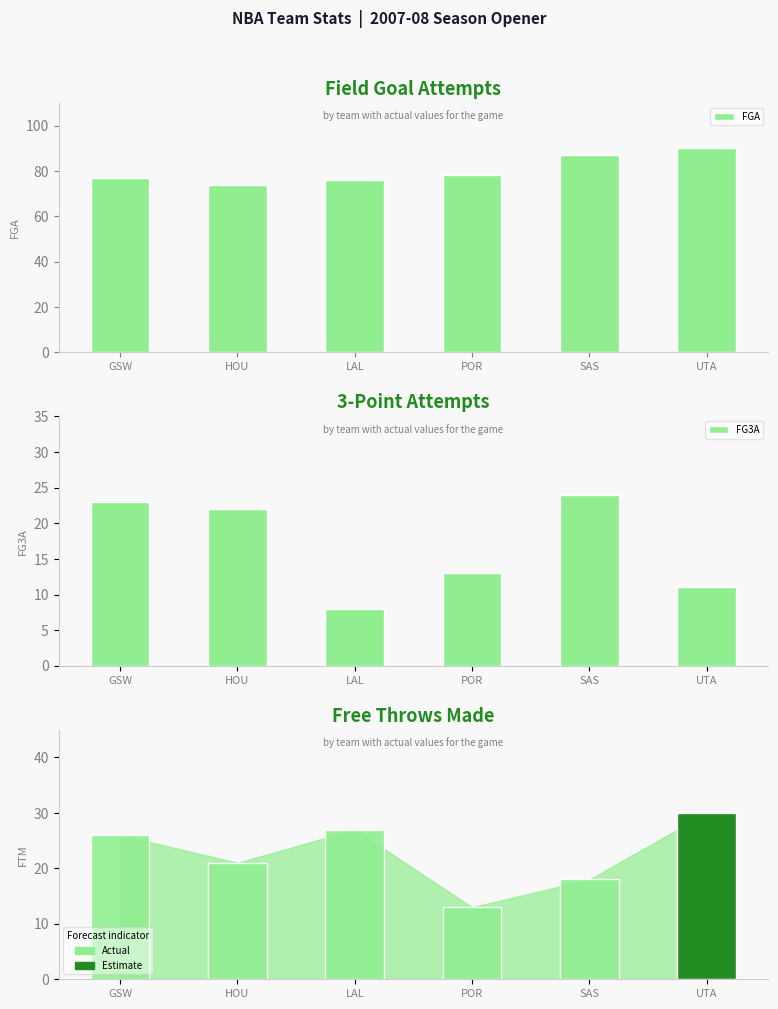

What position from the left is HOU?

2